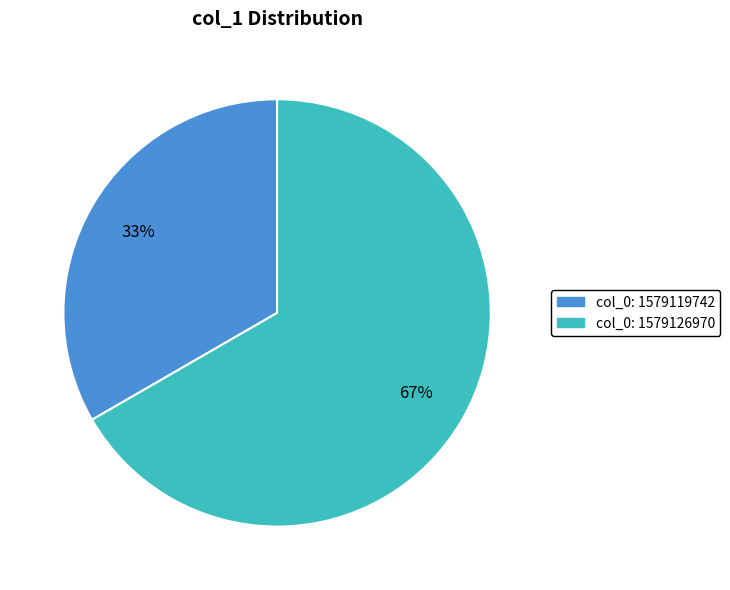

Is there any slice that represents more than half of the pie?

Yes